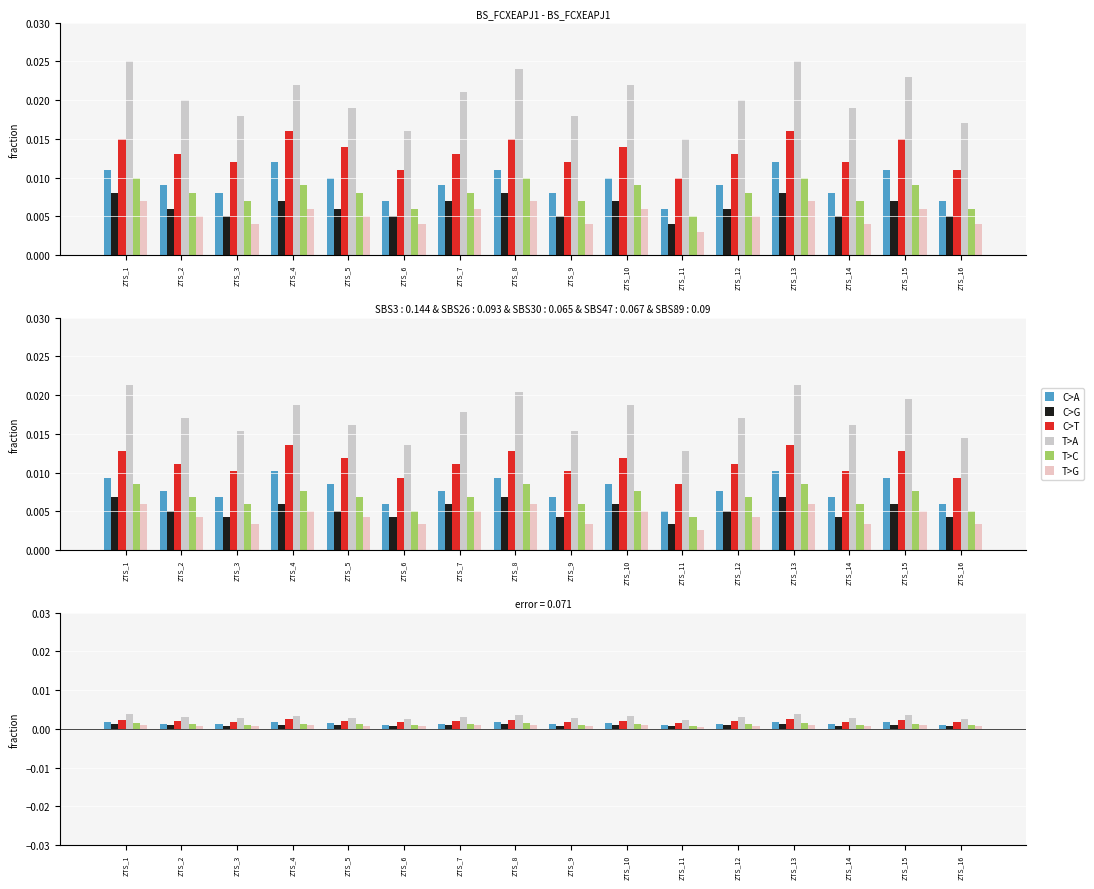

True or false: C>T has a value of 0.0 at ZTS_8.

True